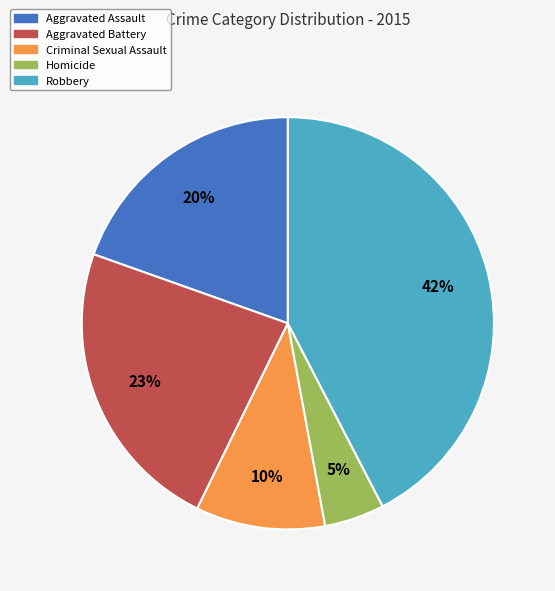

Is Robbery the majority of the pie?

No